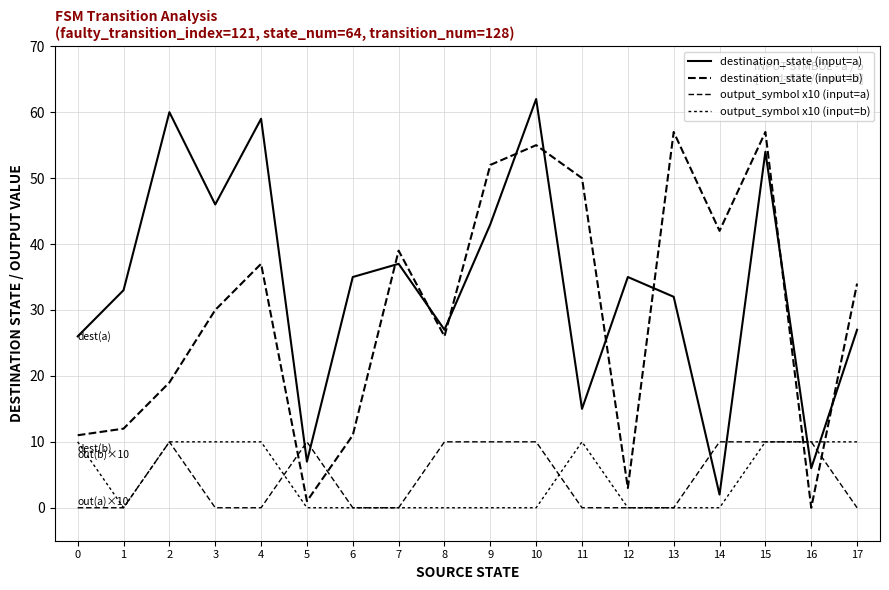

Is the value of output_symbol x10 (input=b) at 11 greater than the value of output_symbol x10 (input=a) at 7?

Yes